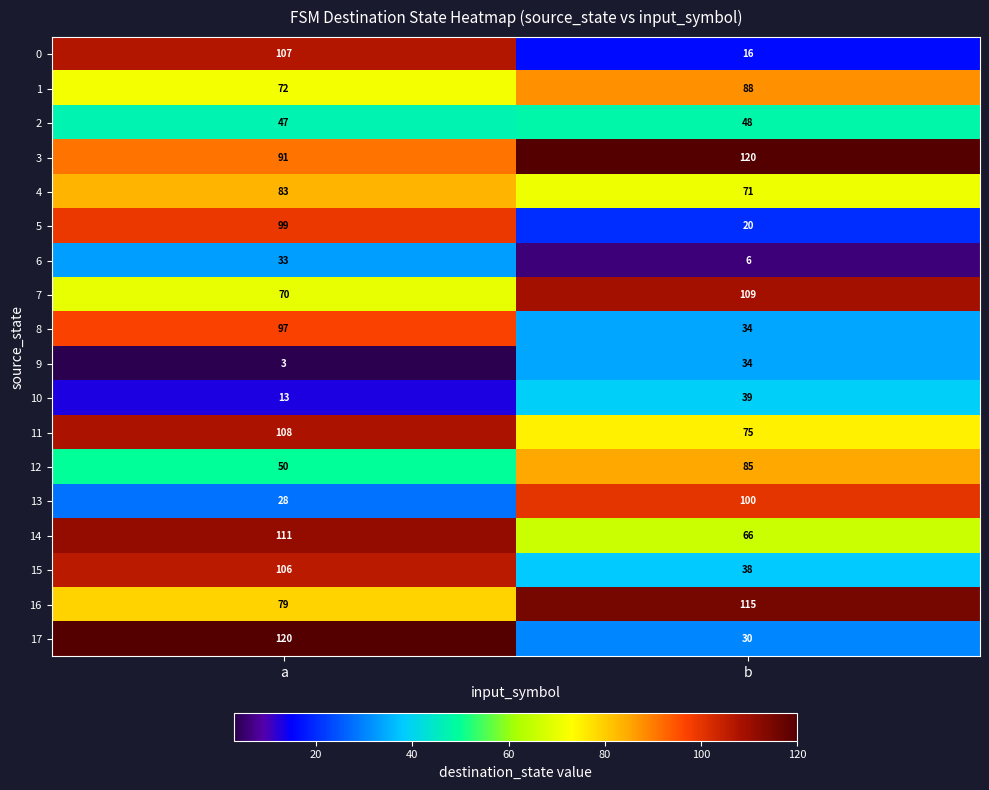

Which series changed the most between a and b?

0